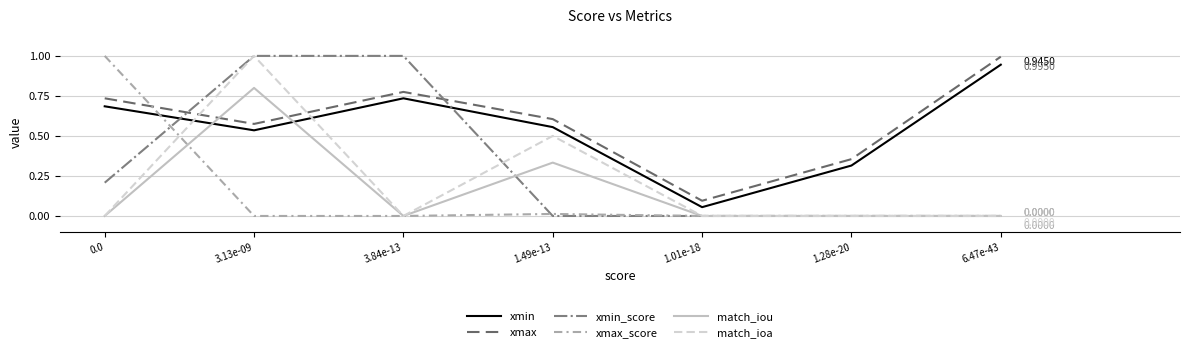

What position from the right is 3.13e-09?

6